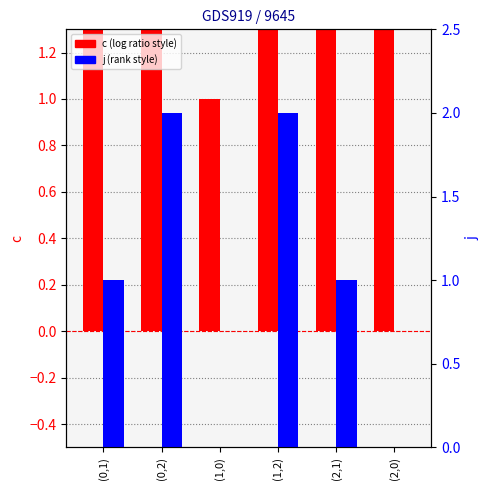

At which category is the sum across all series the highest?

(0,2)